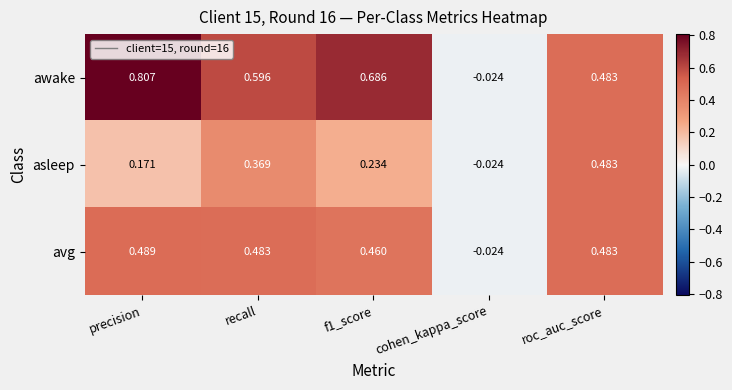

Between recall and f1_score, which series saw the biggest shift?

asleep